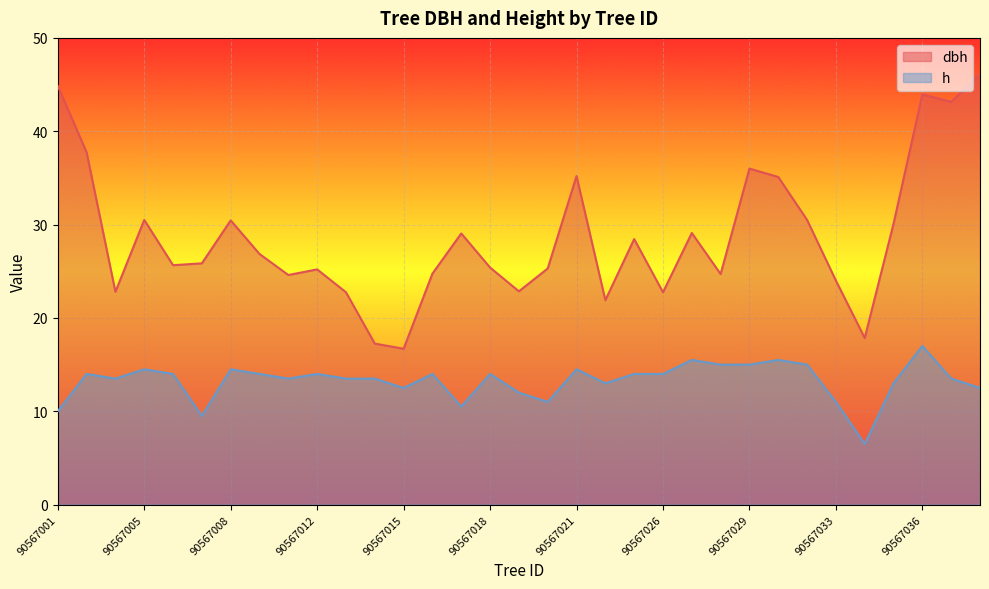

Which series has the widest spread of values?

dbh